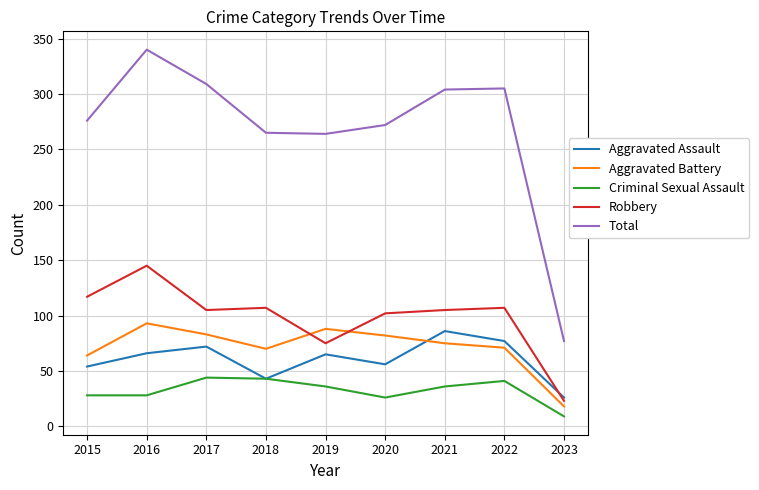

At which category does the chart reach its minimum across all series?

2023